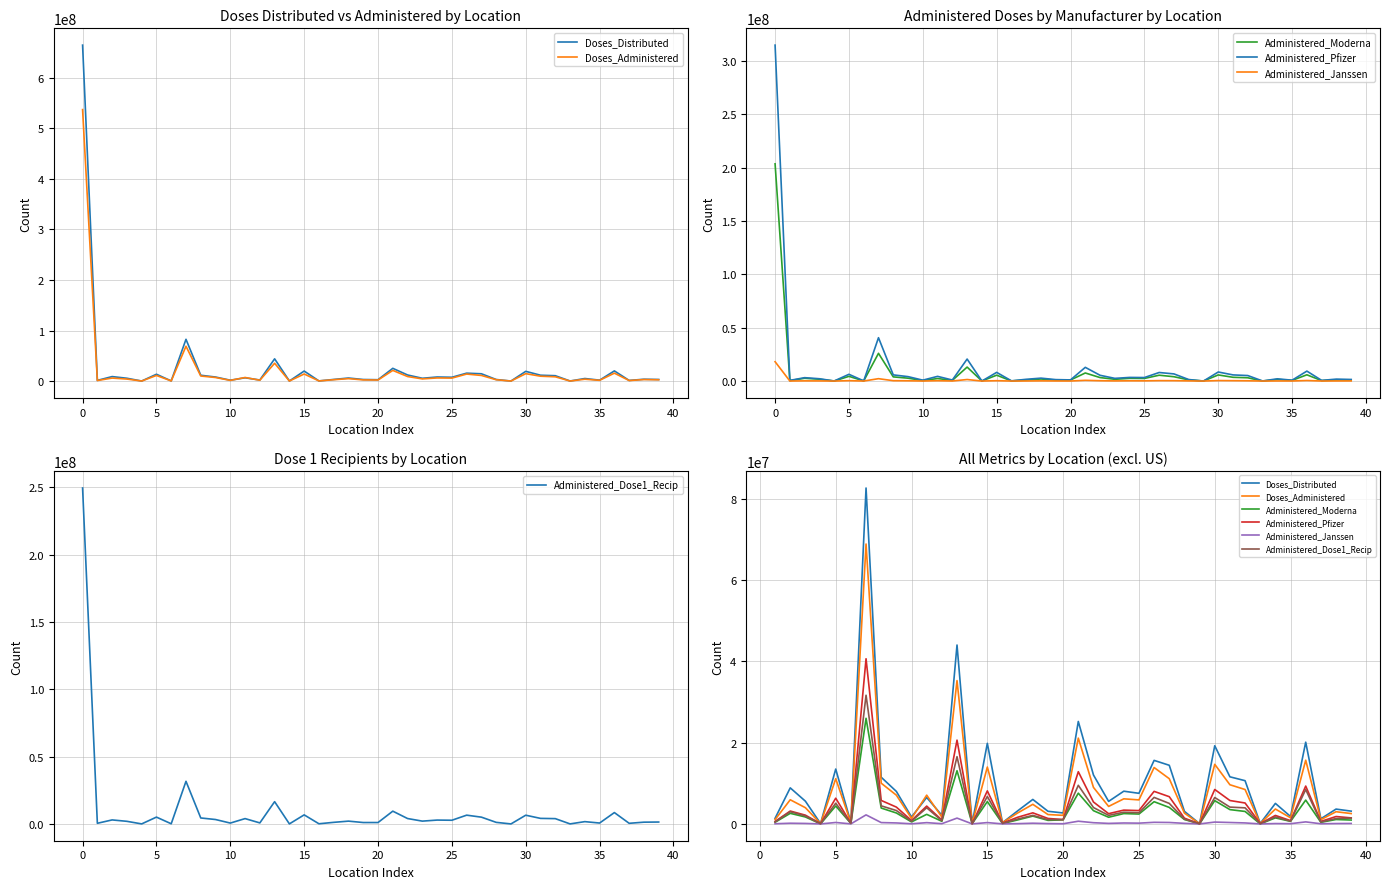

Rank the series by their maximum value, from highest to lowest.

Doses_Distributed, Doses_Administered, Administered_Pfizer, Administered_Dose1_Recip, Administered_Moderna, Administered_Janssen